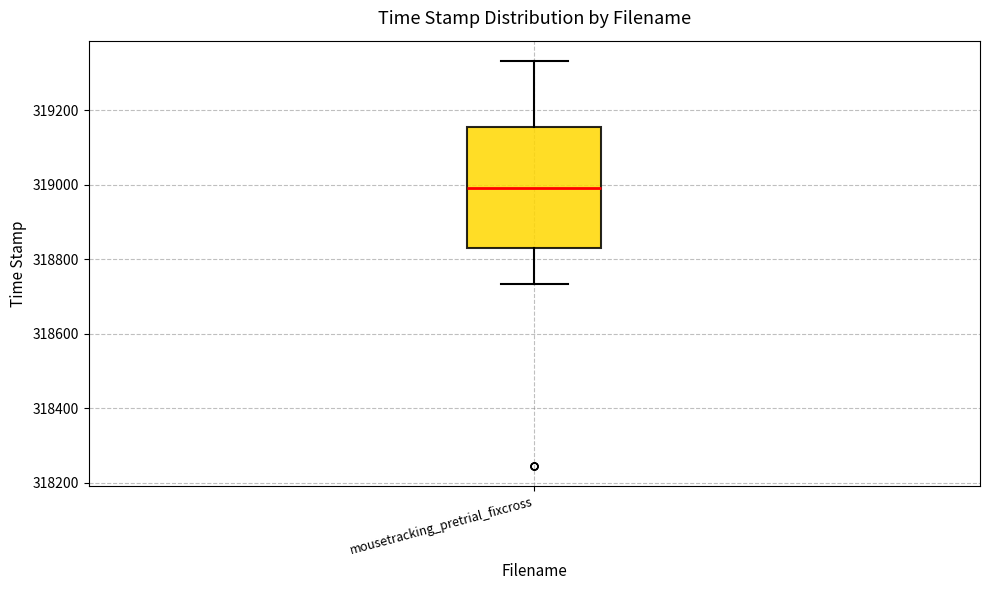

Read this box plot against the y-axis: the position of the median line, the range covered by the box, and the ends of both whiskers. The values are not printed on the chart, so give them approximately, as read against the axis.

median 319000, box 318820 to 319160, whiskers 318740 to 319340